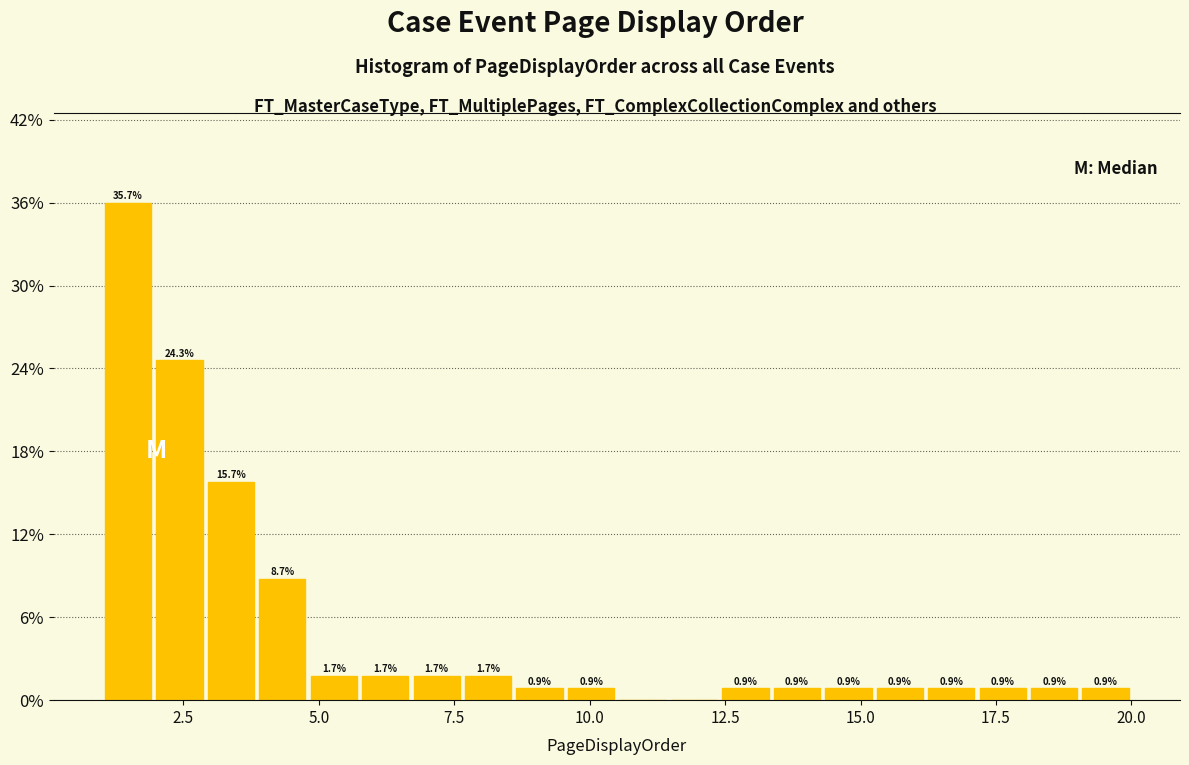

Around what value on the x-axis is the tallest bar? Give the approximate position of its centre, as read against the axis.

1.5